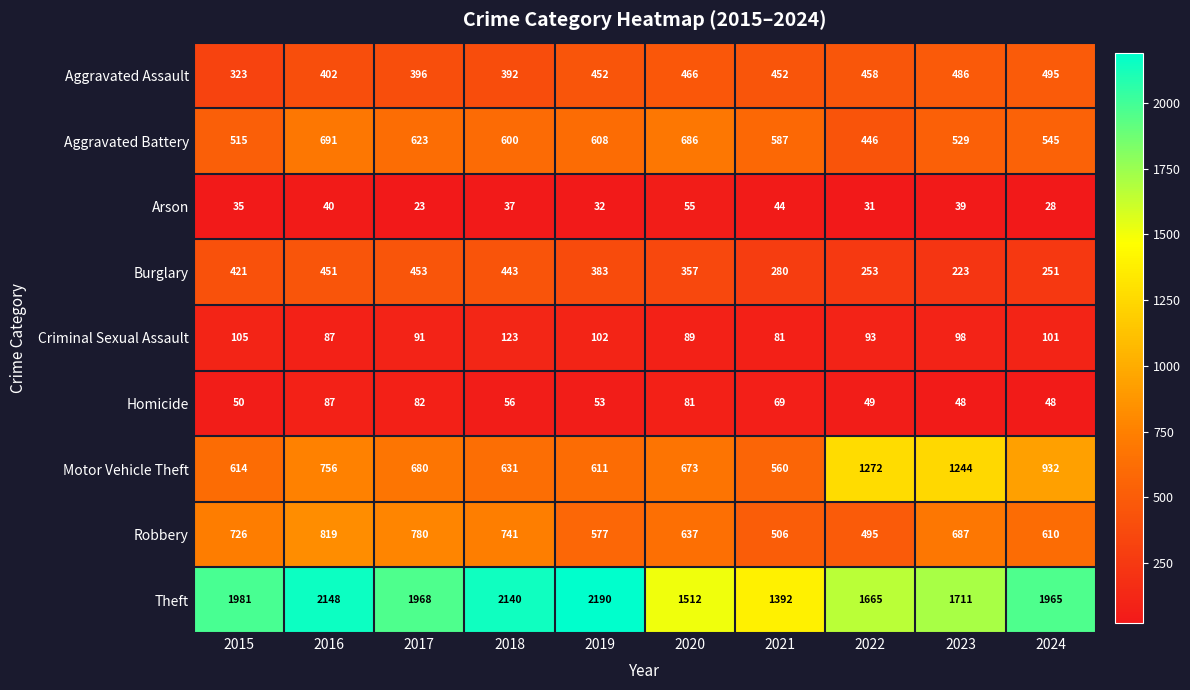

At which label does Burglary first exceed 383?

2015